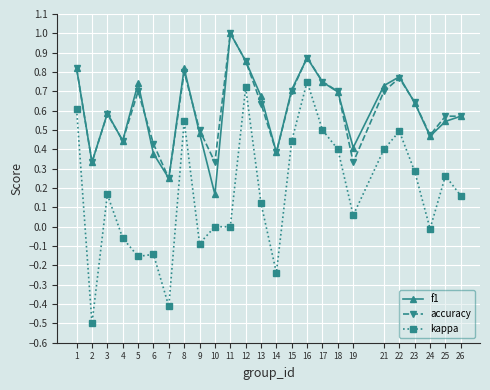

What are all the series names shown in the legend?

f1, accuracy, kappa